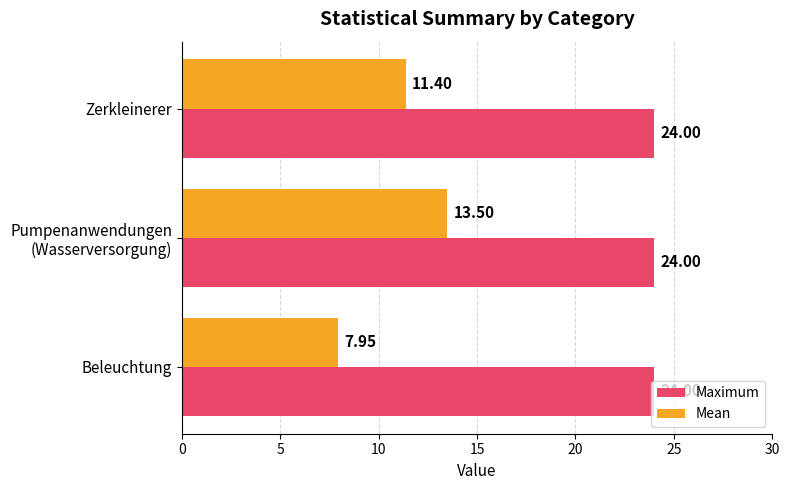

Between Beleuchtung and Zerkleinerer, which series saw the biggest shift?

Mean